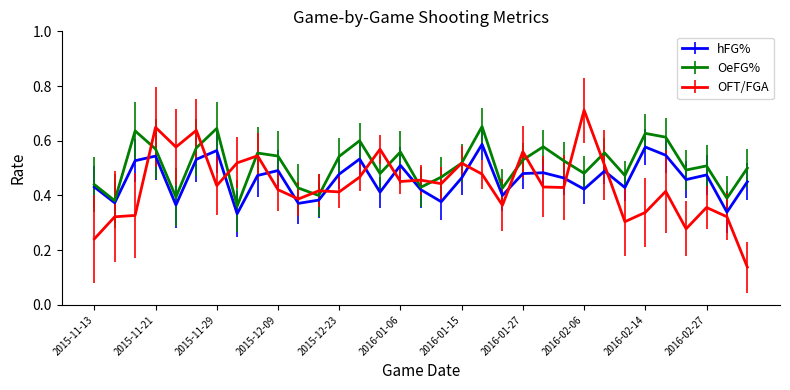

Which series has the largest total across all categories?

OeFG%